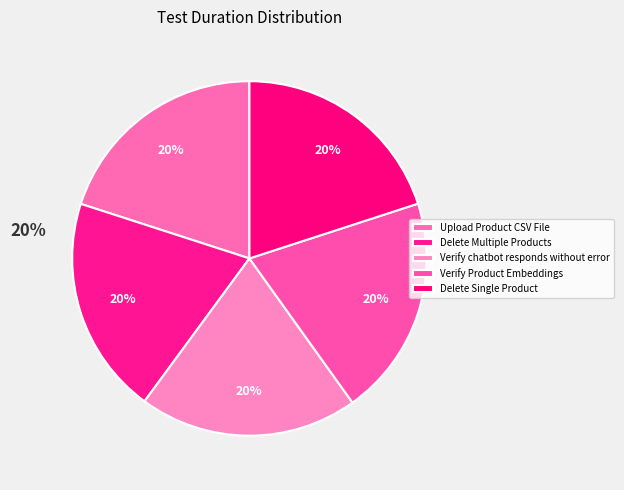

To the nearest percent, what portion does Verify chatbot responds without error represent?

20%